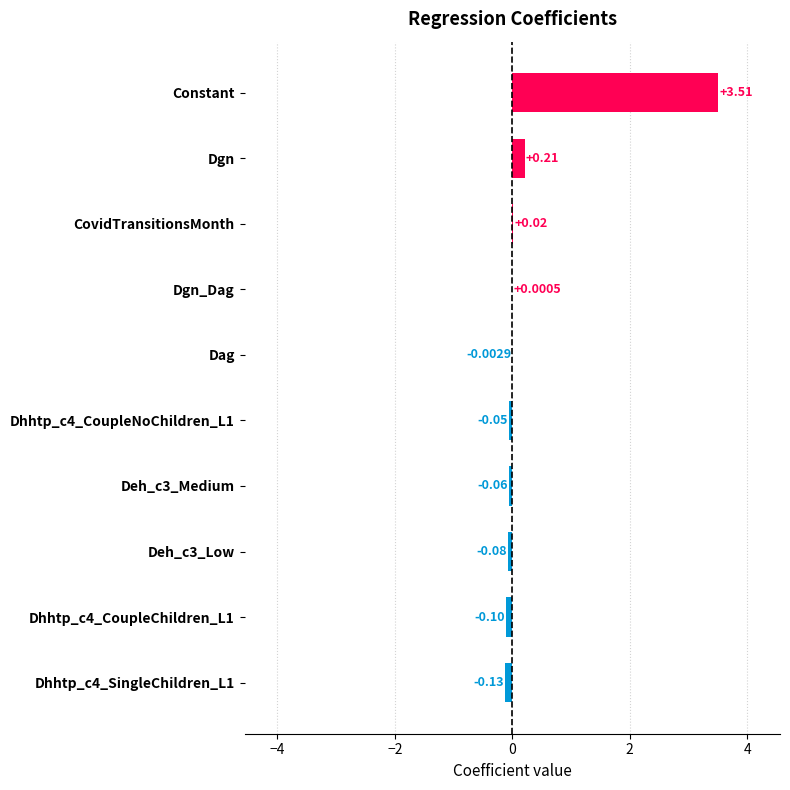

What is the sum of all values?

3.3